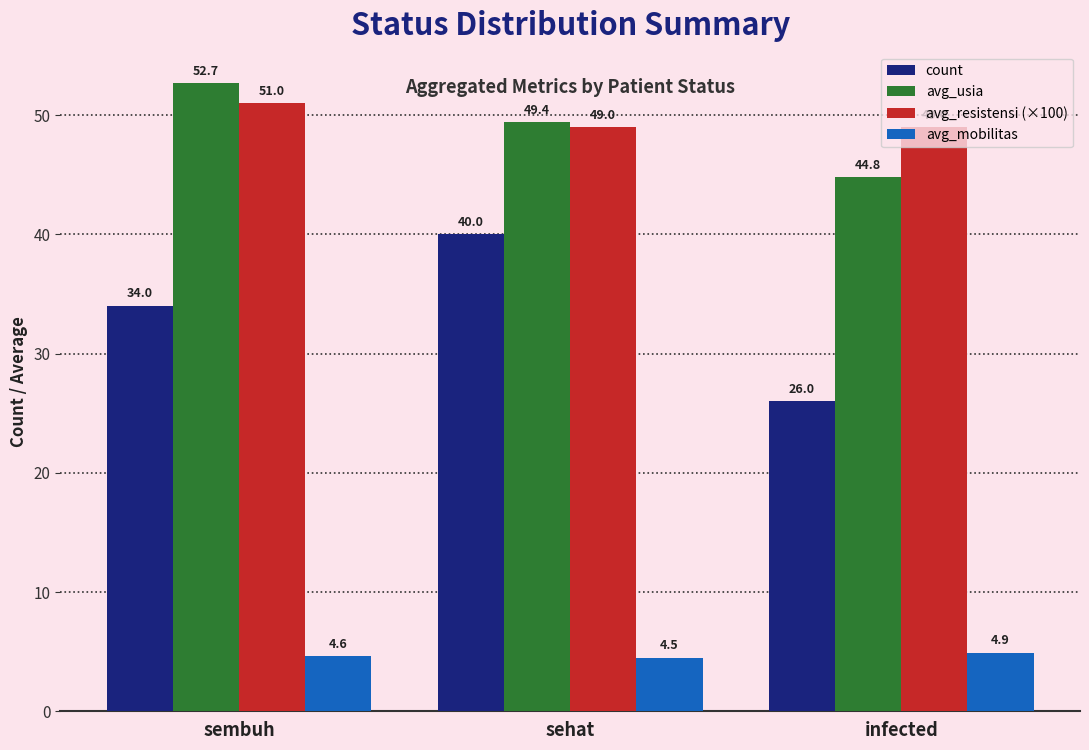

How many avg_resistensi (×100) values are between 49 and 51?

3